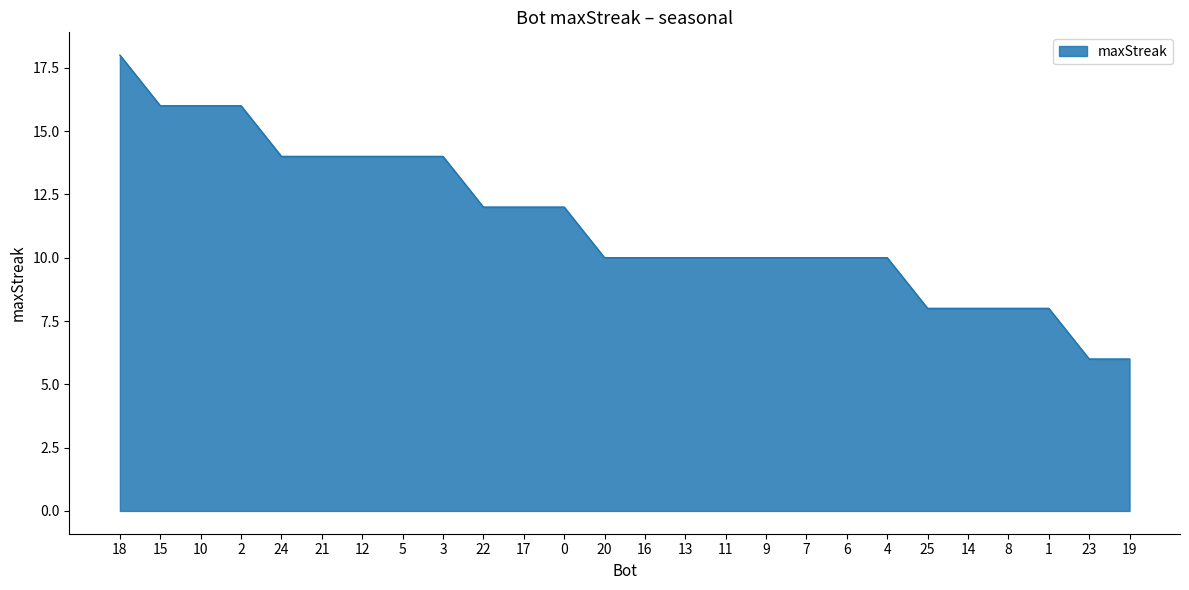

Approximately how many times larger is the value at 10 compared to 12?

1.1